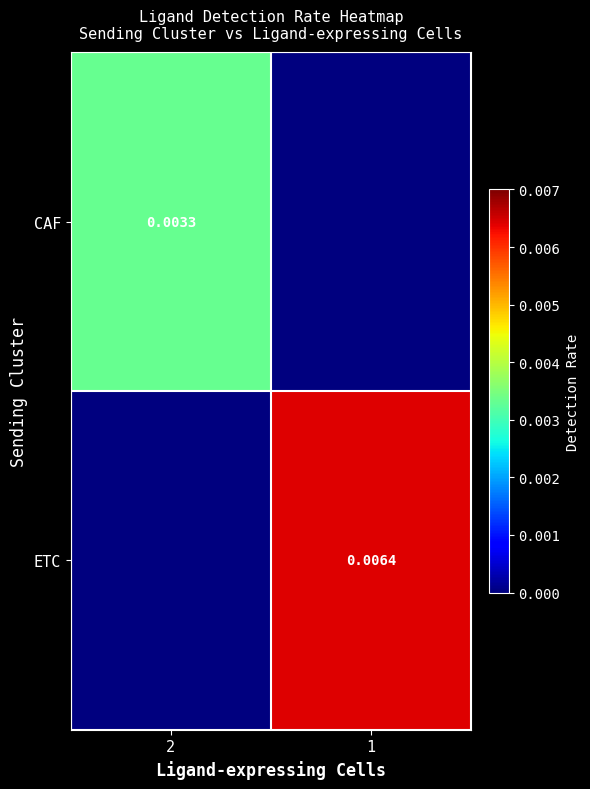

Where is ETC nearest to the value 0?

2